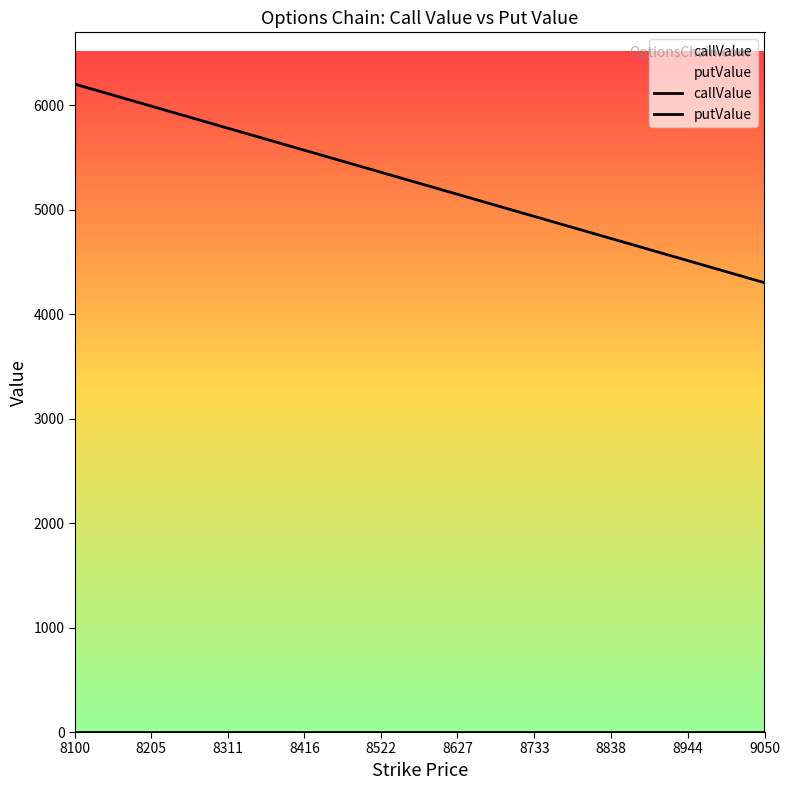

What is the approximate value at 8300, to the nearest 50?

5800